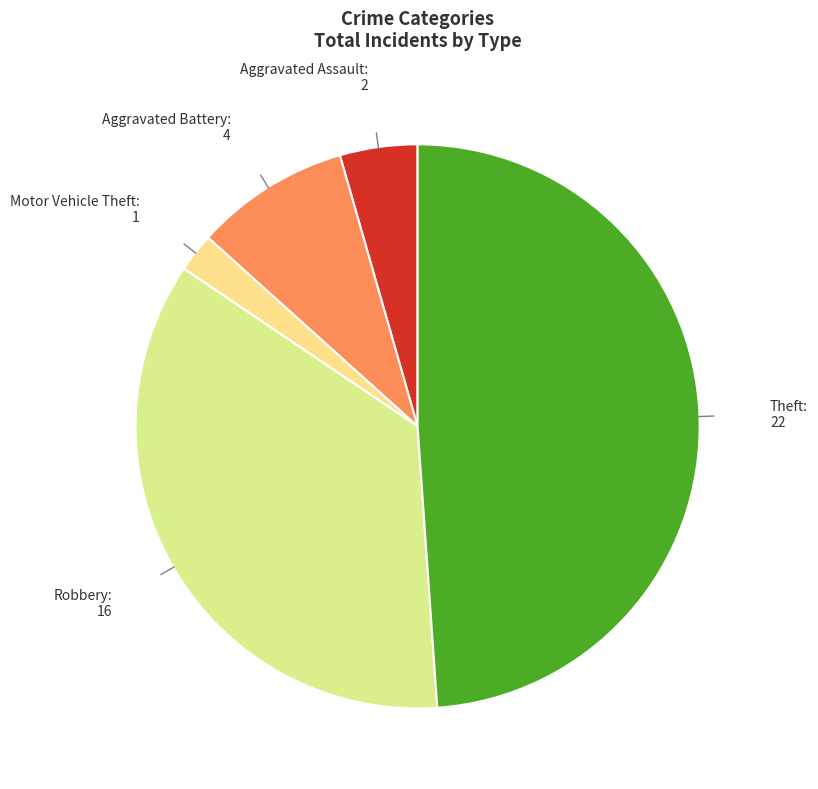

Rank the categories by value from lowest to highest.

Motor Vehicle Theft, Aggravated Assault, Aggravated Battery, Robbery, Theft